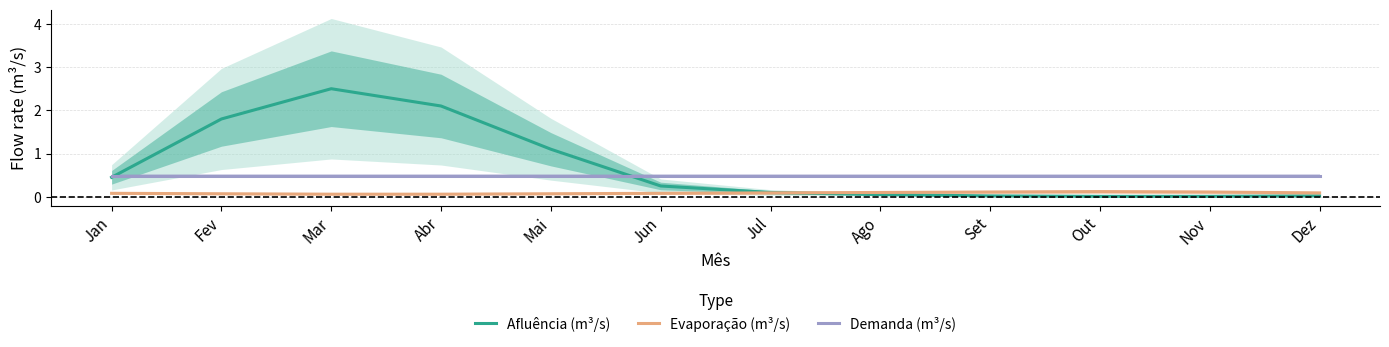

What is the spread (max minus min) of values at Set?

0.5